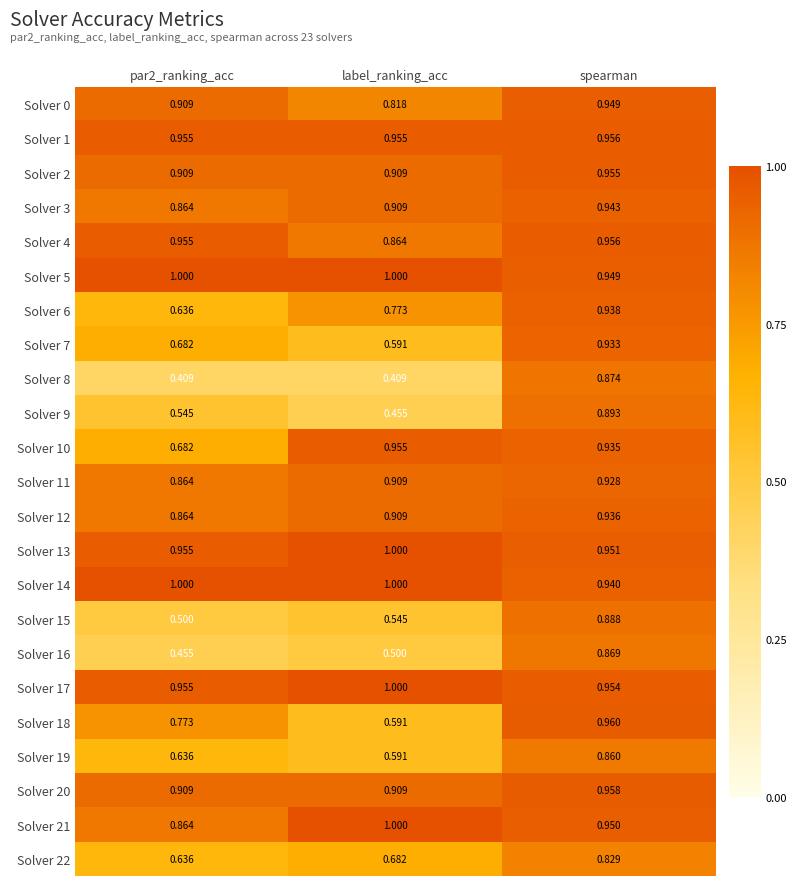

Is the value of Solver 20 at spearman greater than the value of Solver 19 at spearman?

Yes